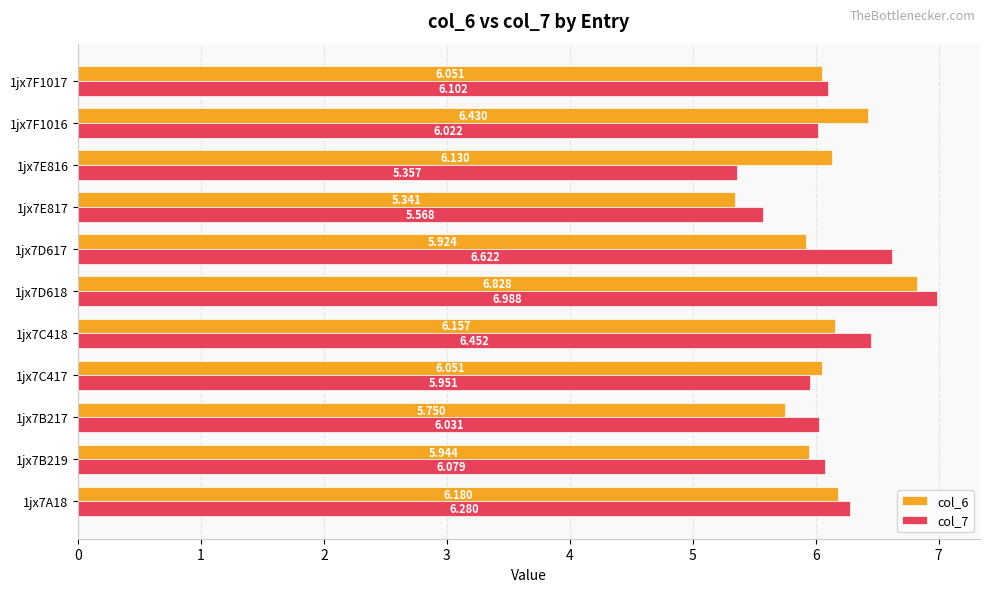

How many values in the col_6 series are below 6?

4